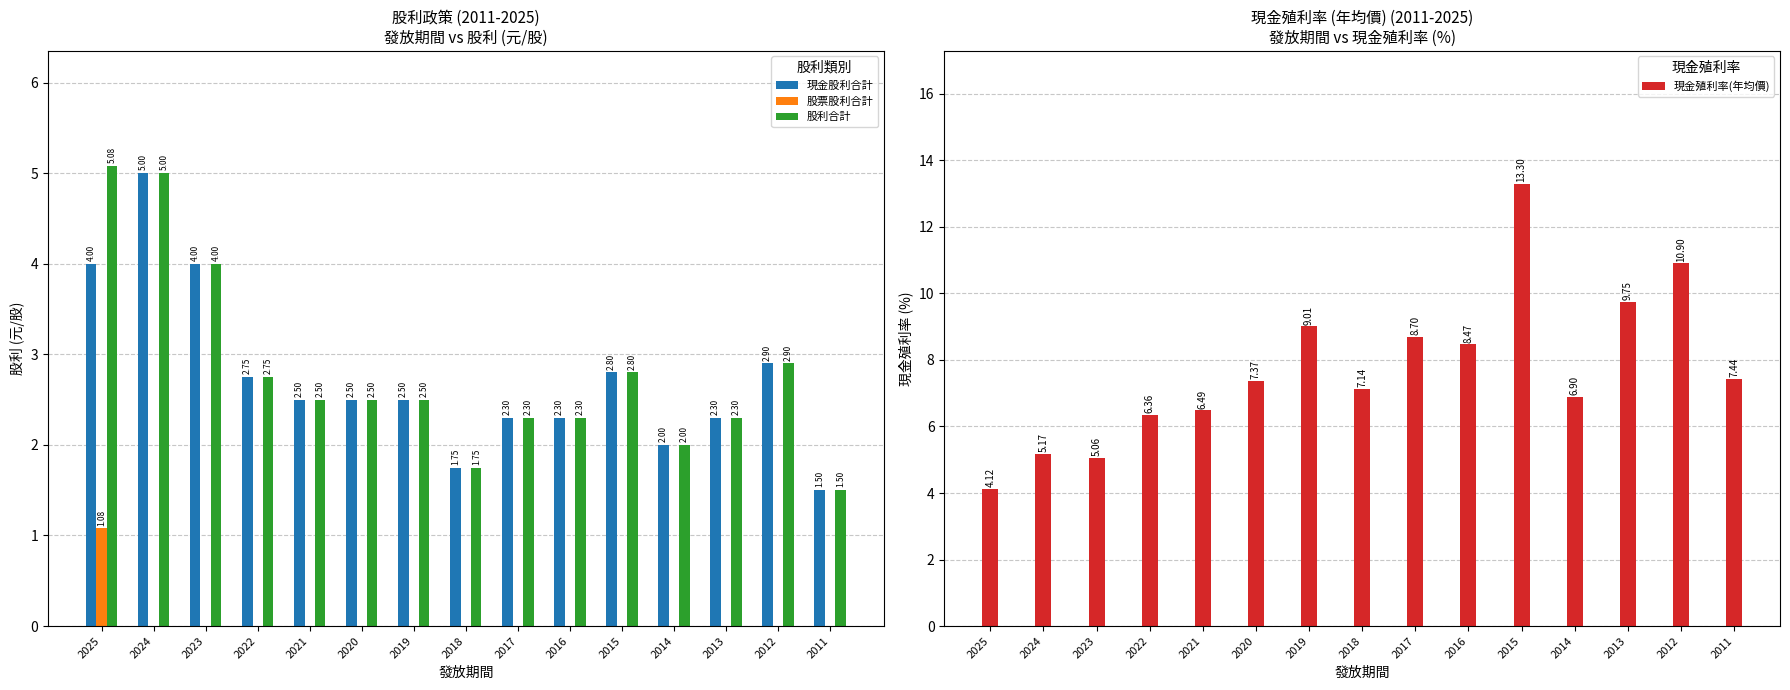

The value of 現金殖利率(年均價) at 2024 is 8.4. True or false?

False